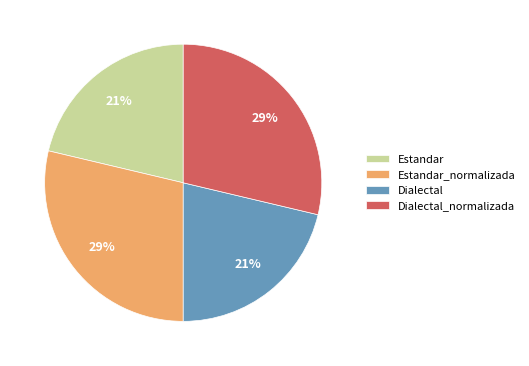

Does Estandar represent more than half of the total?

No